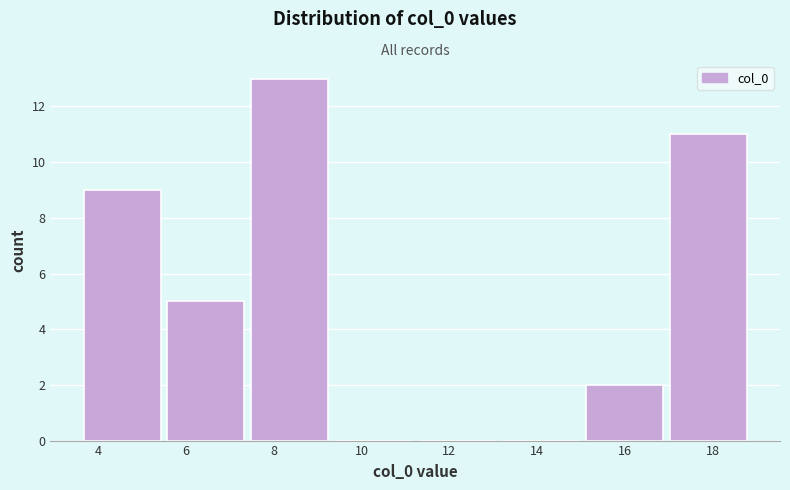

Which range on the x-axis has the tallest bar?

7.4 to 9.4